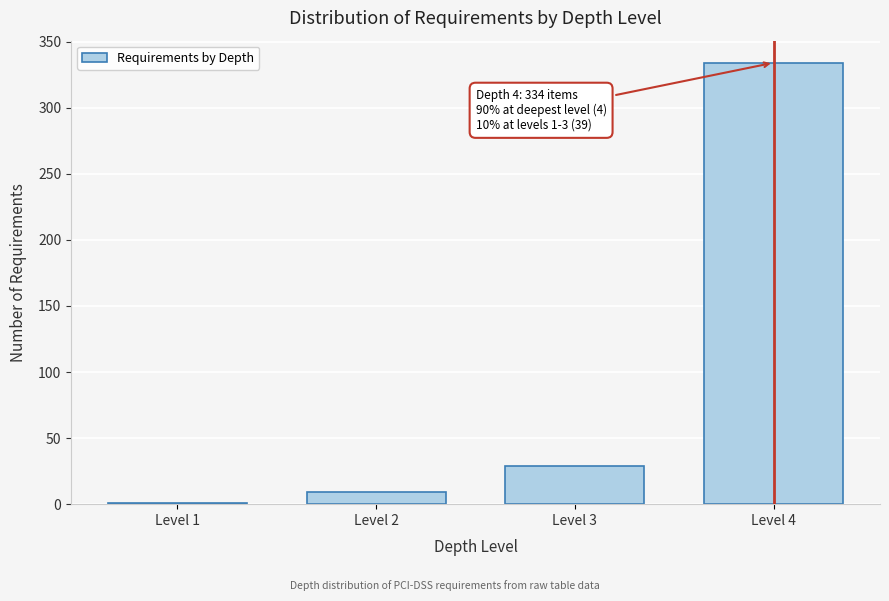

Reading left to right, what are all the values shown in this chart?

Level 1=1	Level 2=9	Level 3=29	Level 4=334